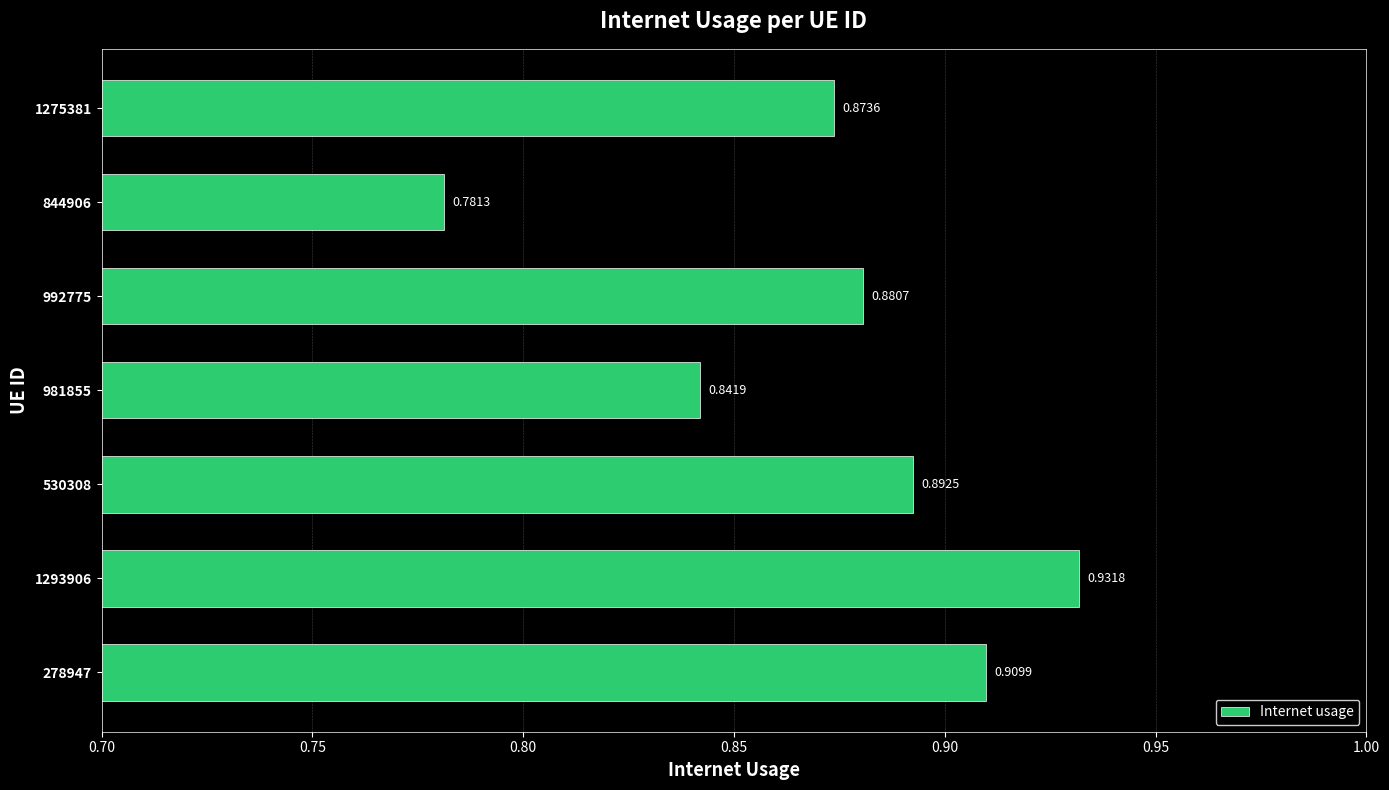

Are the bars grouped side by side (vs. stacked)?

No